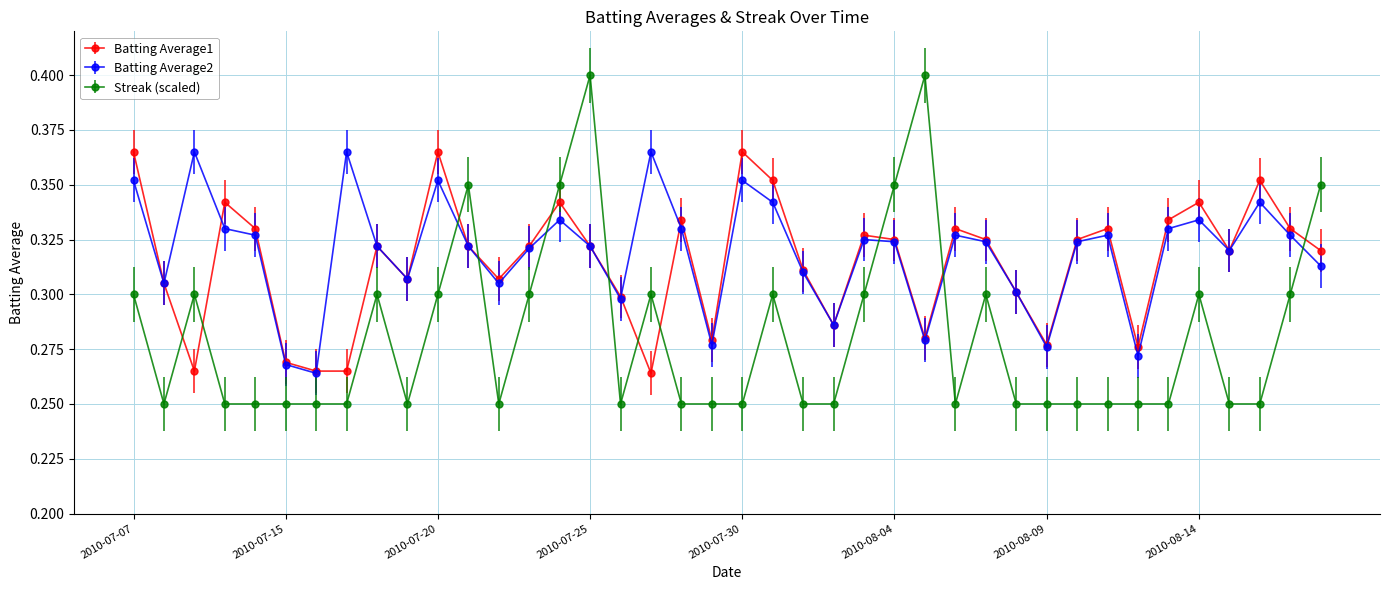

Which series has the widest spread of values?

Streak (scaled)